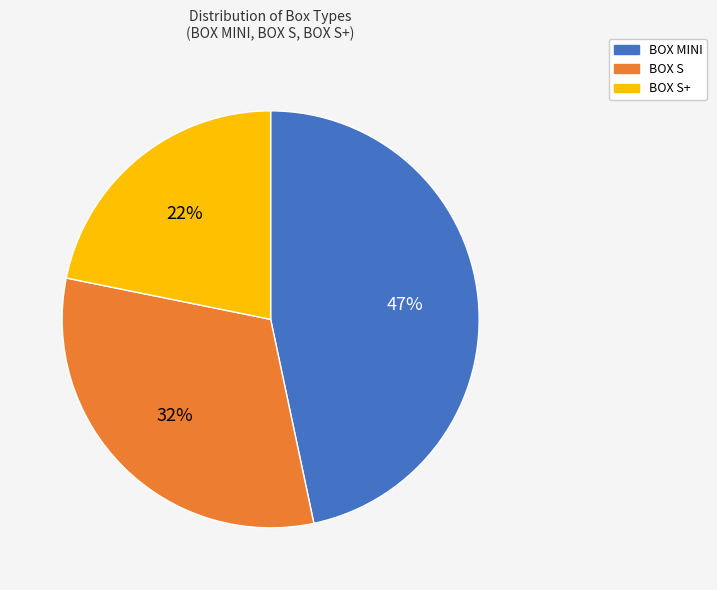

Is there any slice that represents more than half of the pie?

No